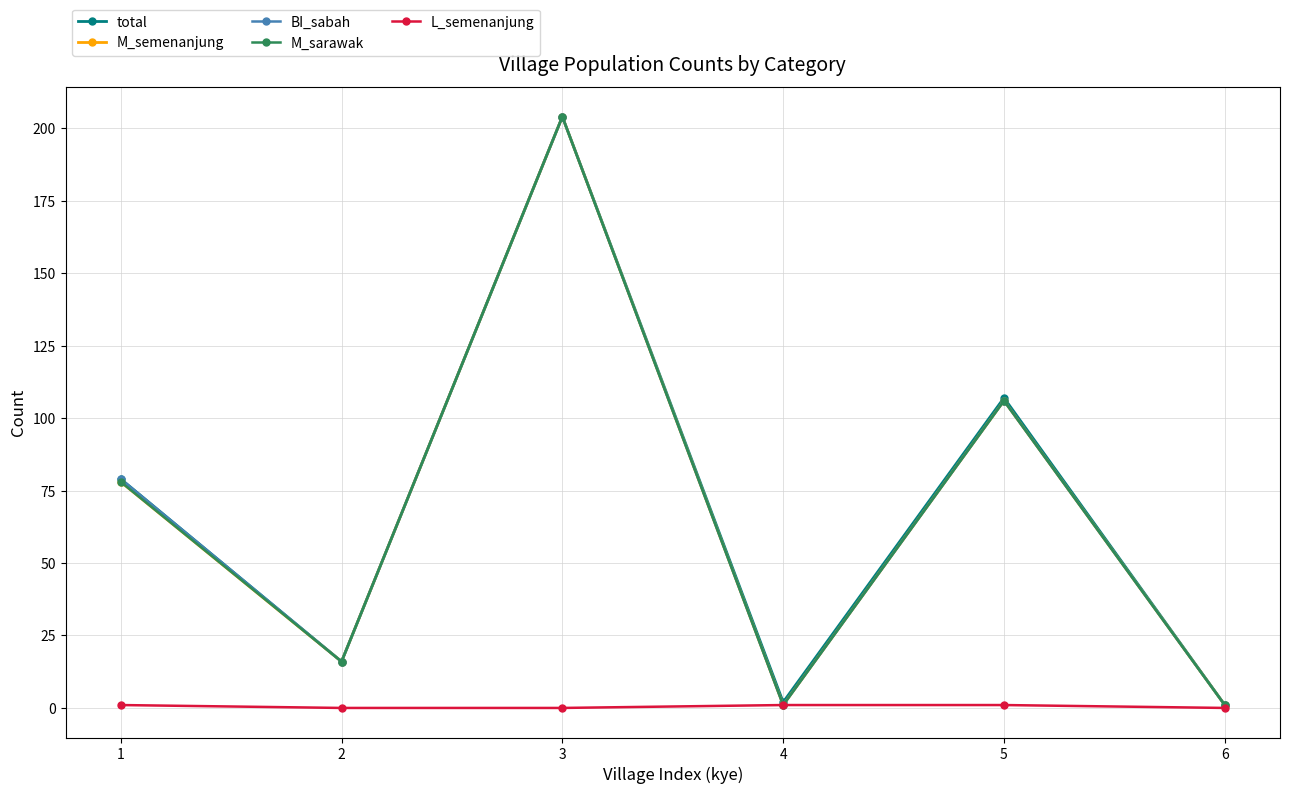

Is this an area chart (filled region under the line)?

No